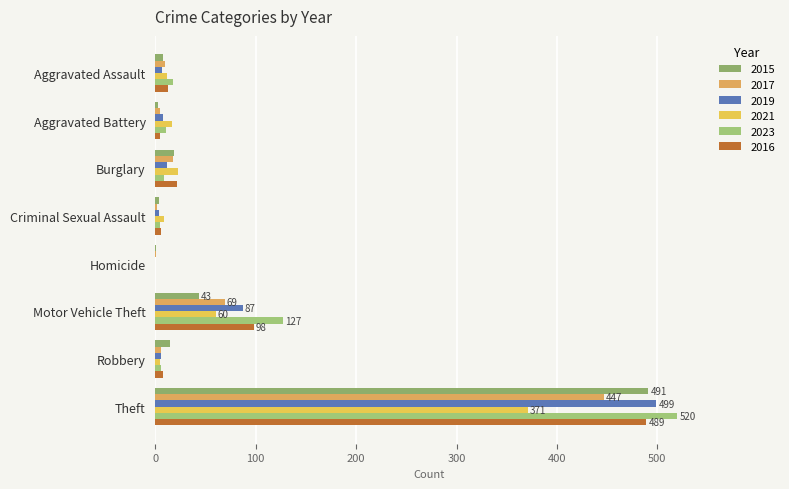

What is the lowest value of the 2017 series?

1